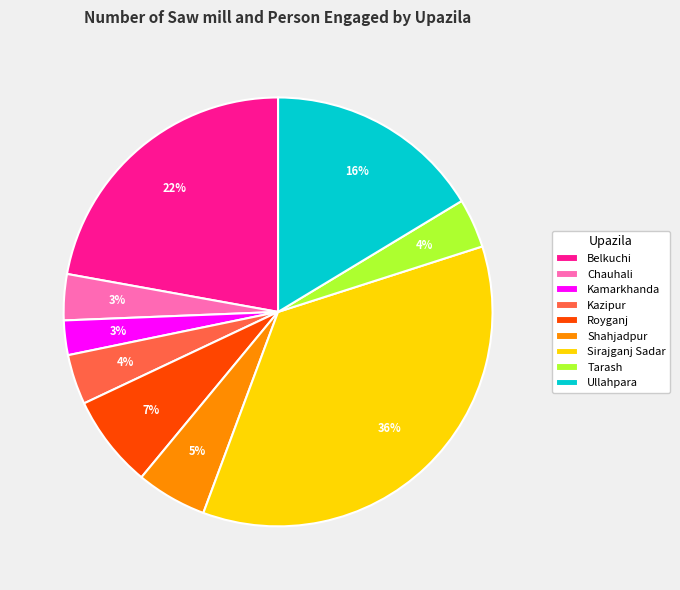

The Shahjadpur slice represents 5% of the pie. True or false?

True